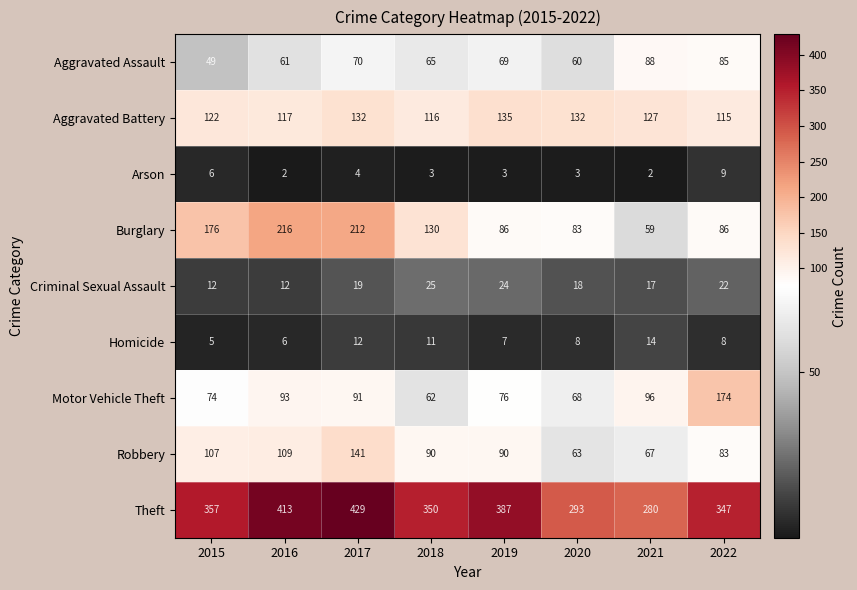

What is the difference between the highest and lowest values at 2020?

290